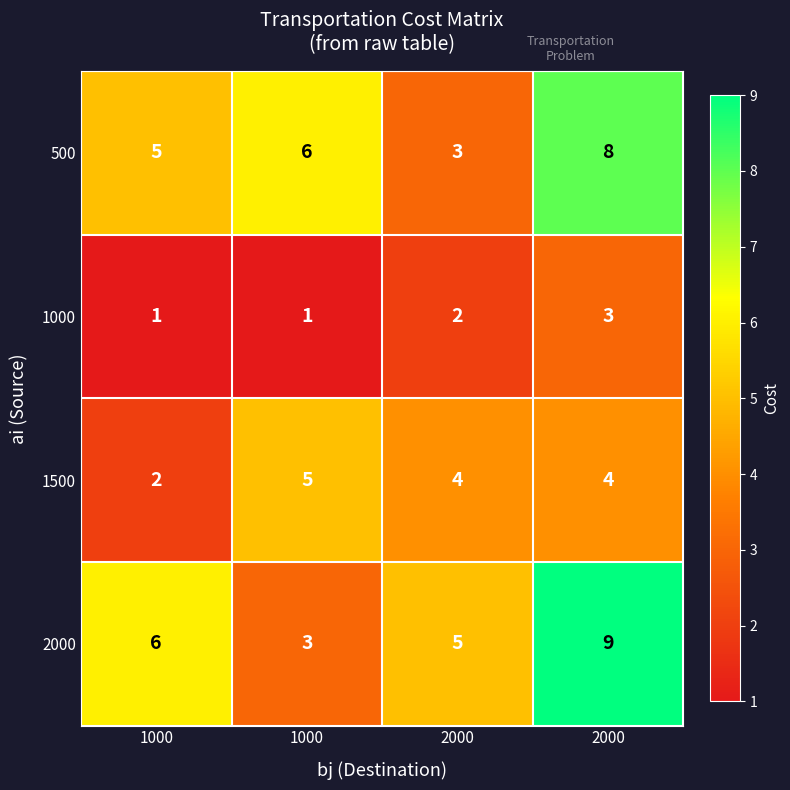

What is the difference between the highest and lowest values at 1000?

5